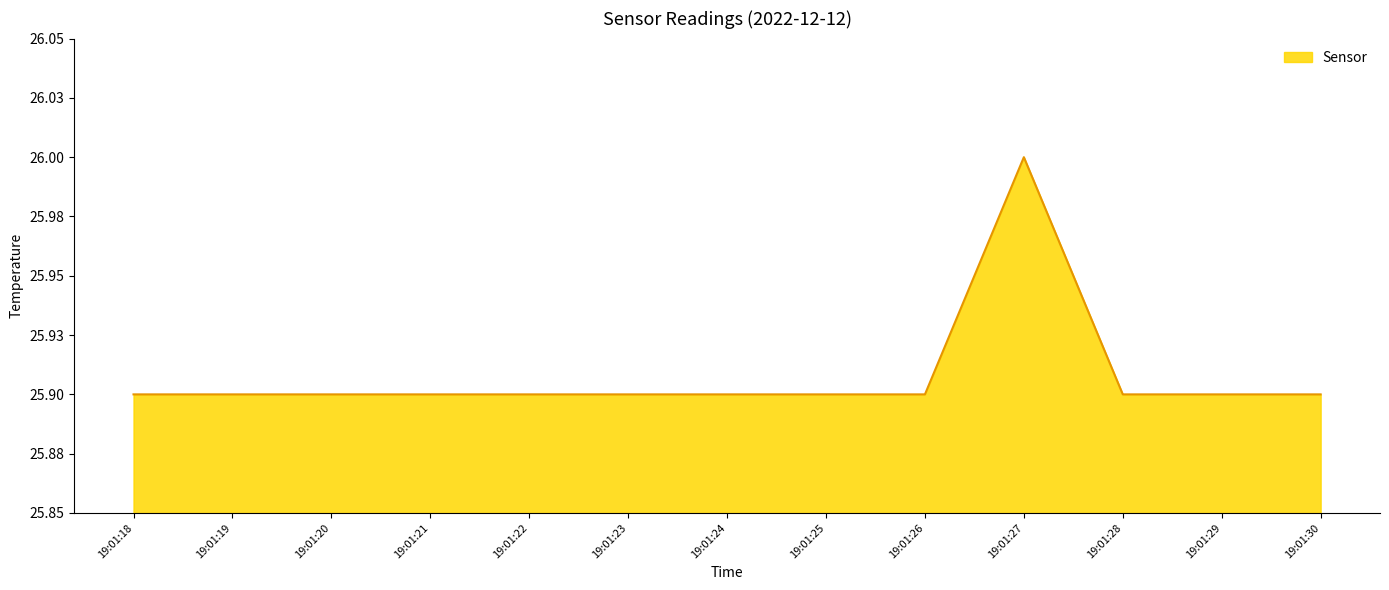

Does the chart display data point markers on the line(s)?

No